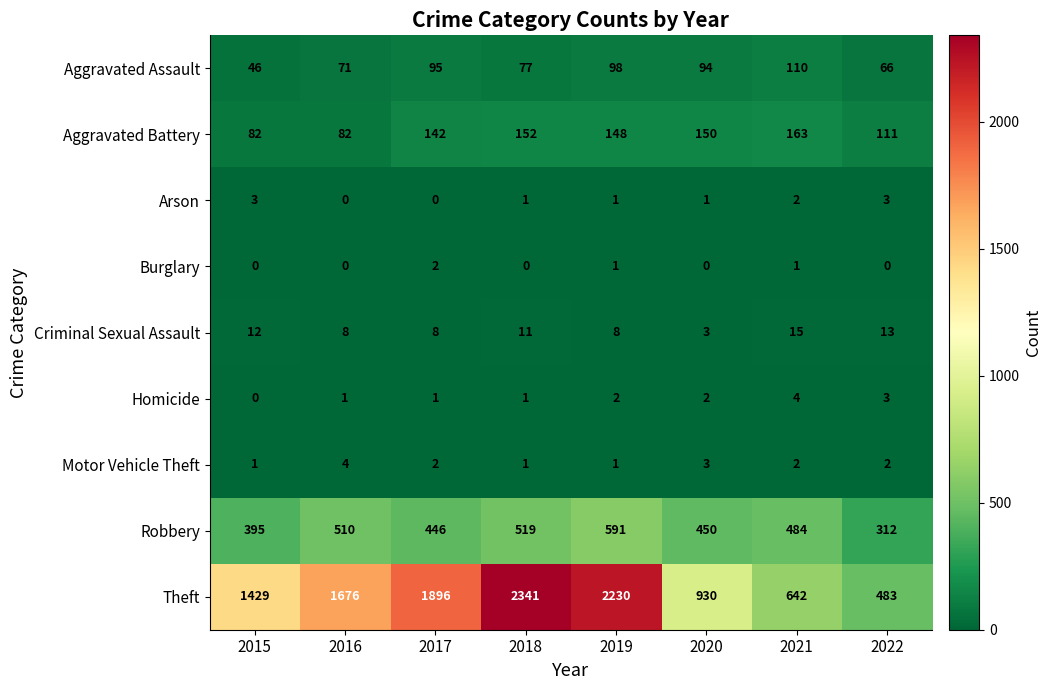

At which category does the chart reach its peak across all series?

2018